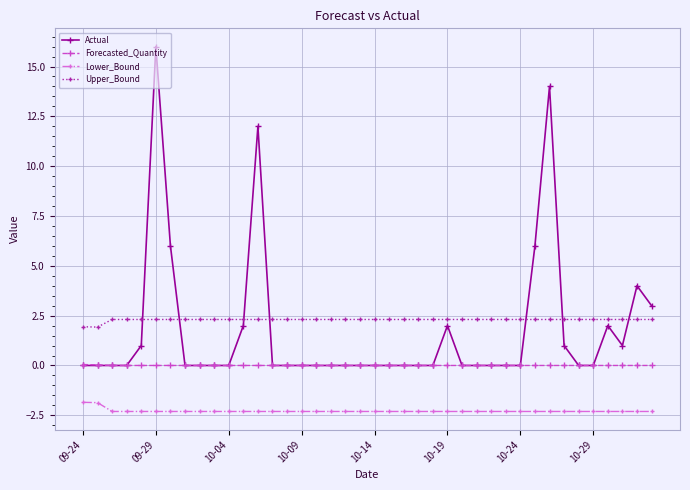

Count the number of categories in the chart.

40